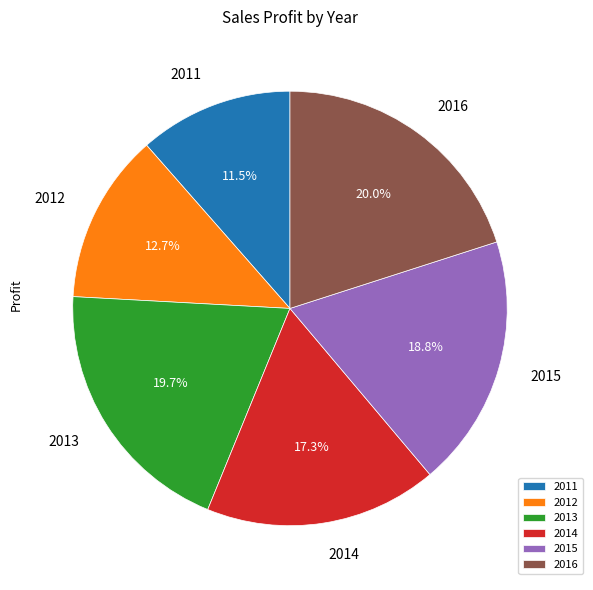

Which slice is the smallest?

2011